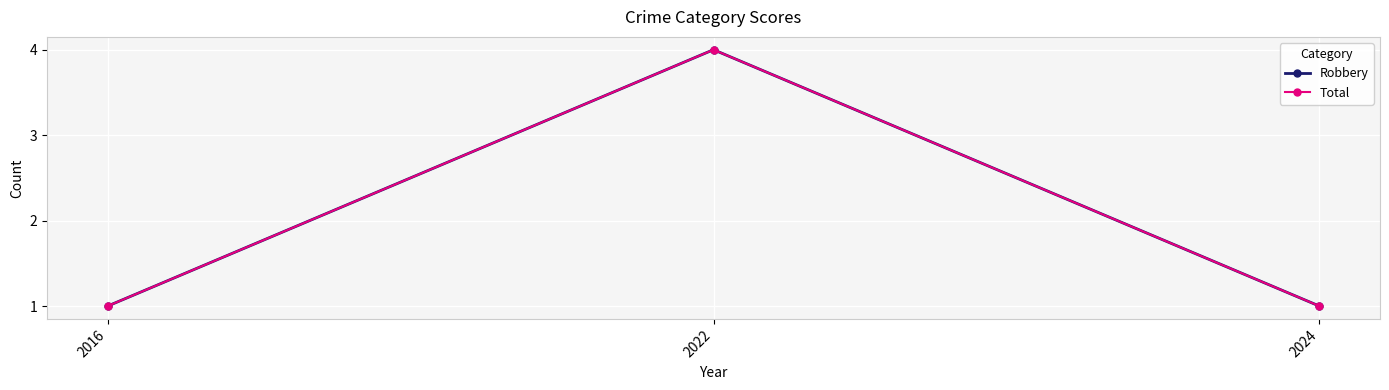

What is the value of the Robbery point at the 3rd from the left?

1